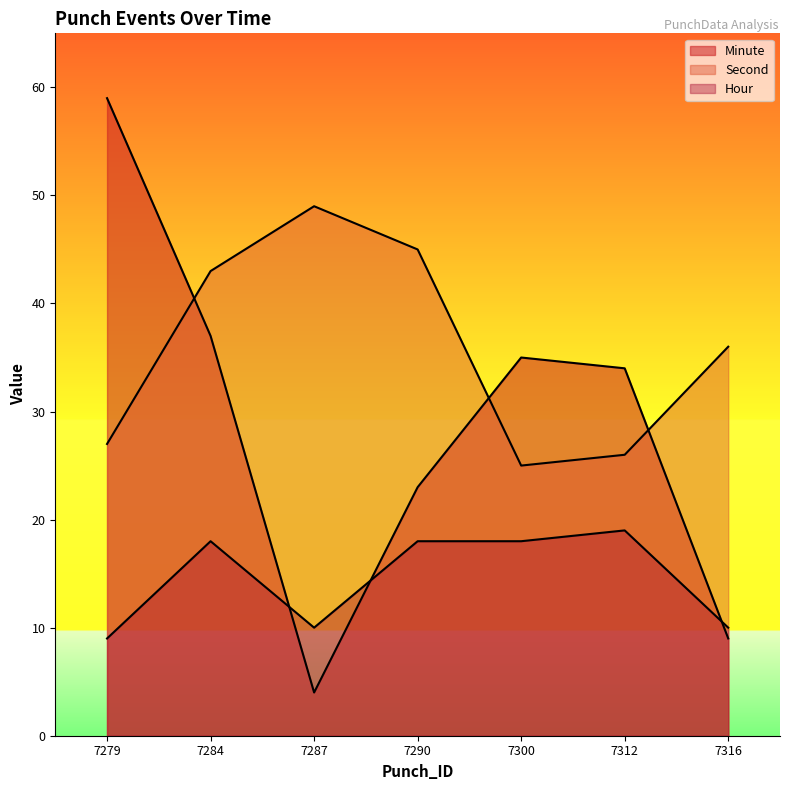

True or false: Second has a value of 49 at 7287.

True